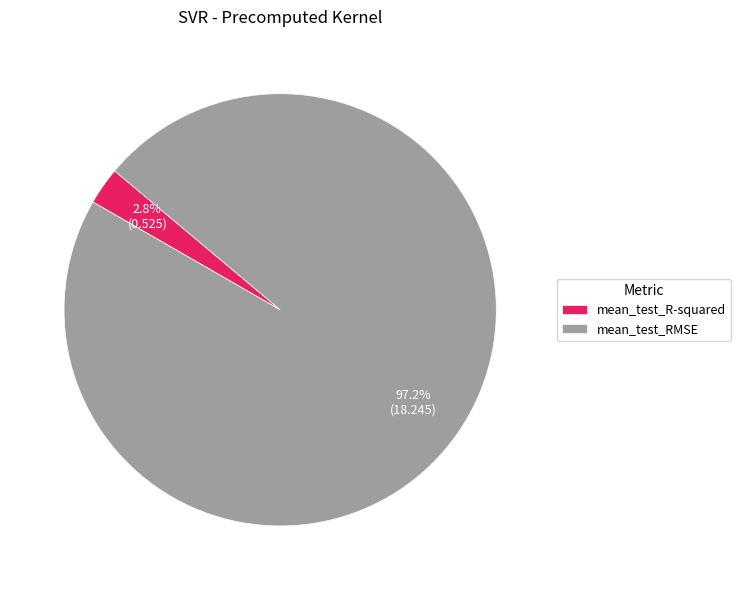

Do mean_test_R-squared and mean_test_RMSE together represent more than half of the pie?

Yes